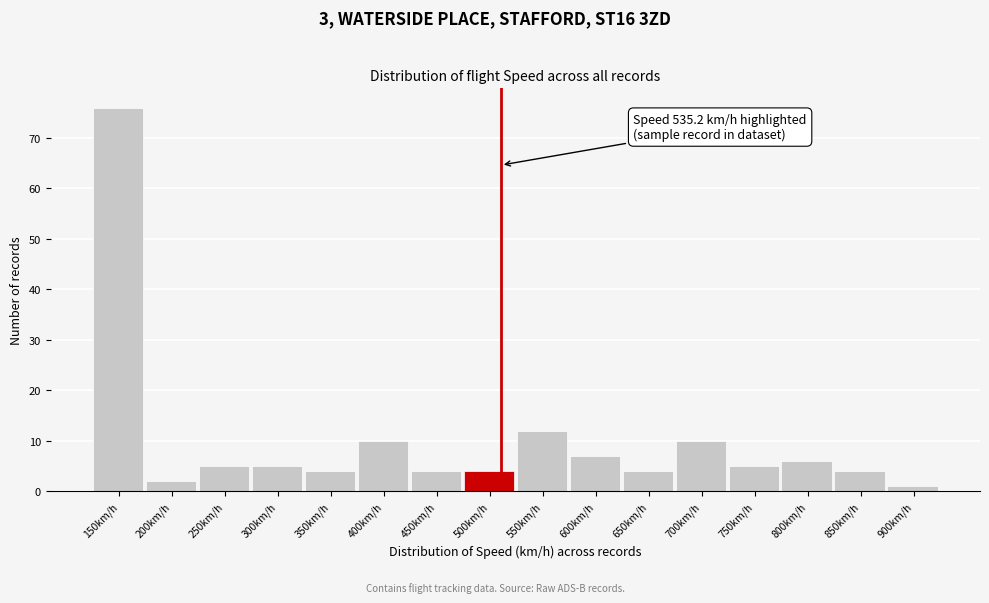

Reading left to right, extract all data points from this chart.

150km/h=76	200km/h=2	250km/h=5	300km/h=5	350km/h=4	400km/h=10	450km/h=4	500km/h=4	550km/h=12	600km/h=7	650km/h=4	700km/h=10	750km/h=5	800km/h=6	850km/h=4	900km/h=1